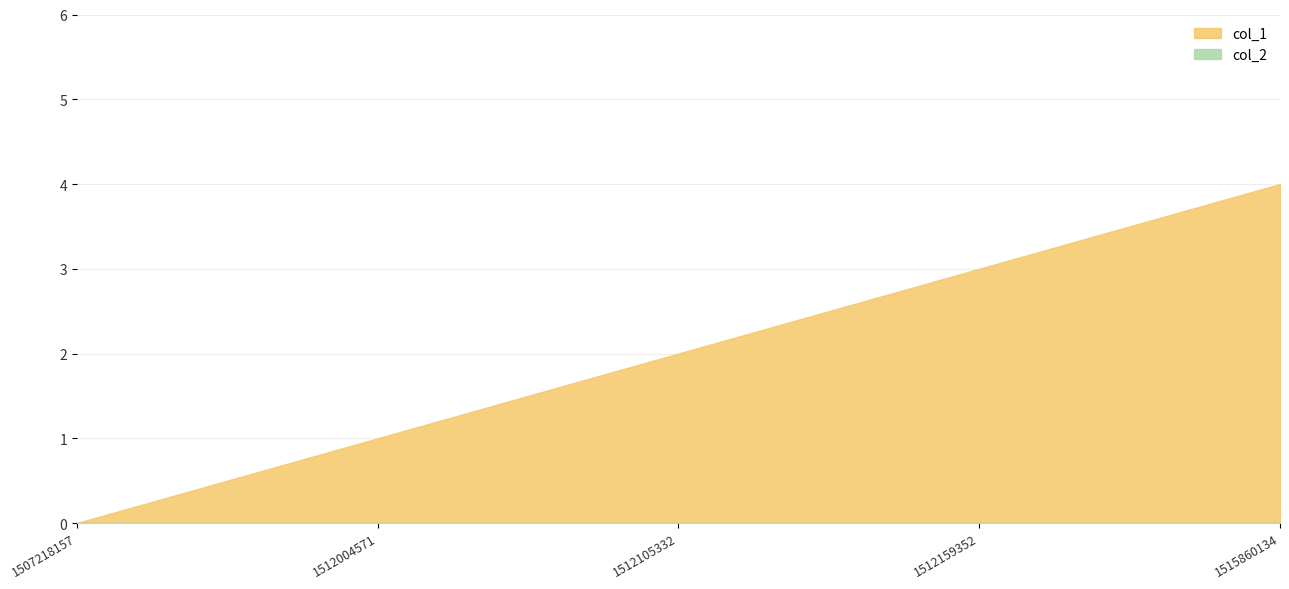

True or false: col_1 has a value of 1 at 1512004571.

True